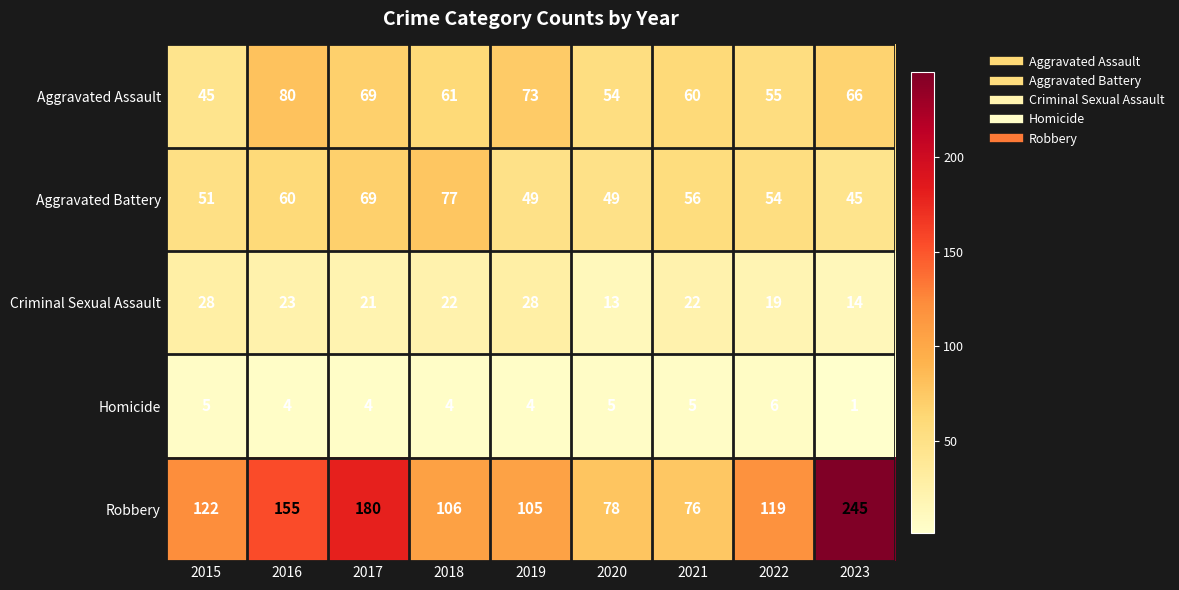

At how many categories does at least one series exceed 38?

9